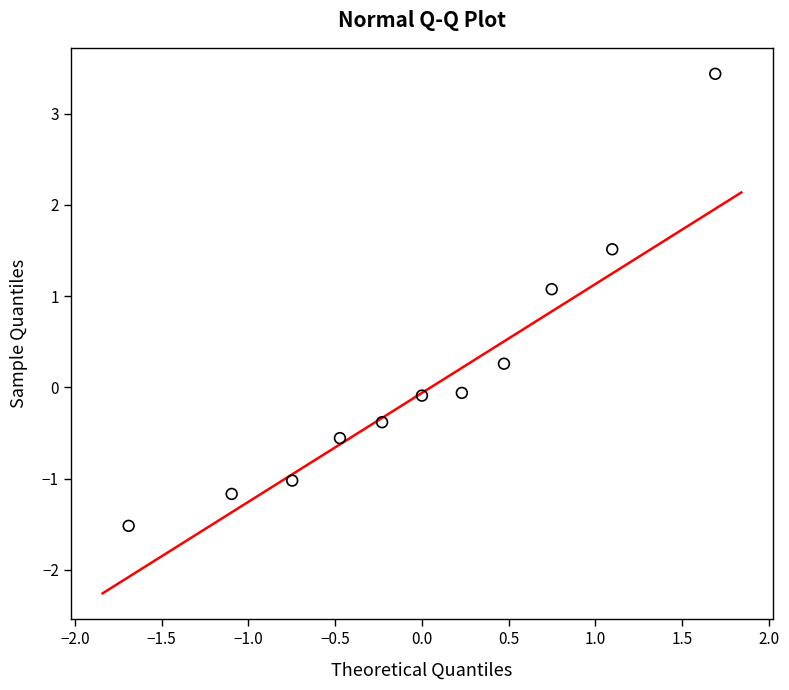

What is the range of X values (max minus min)?

3.4